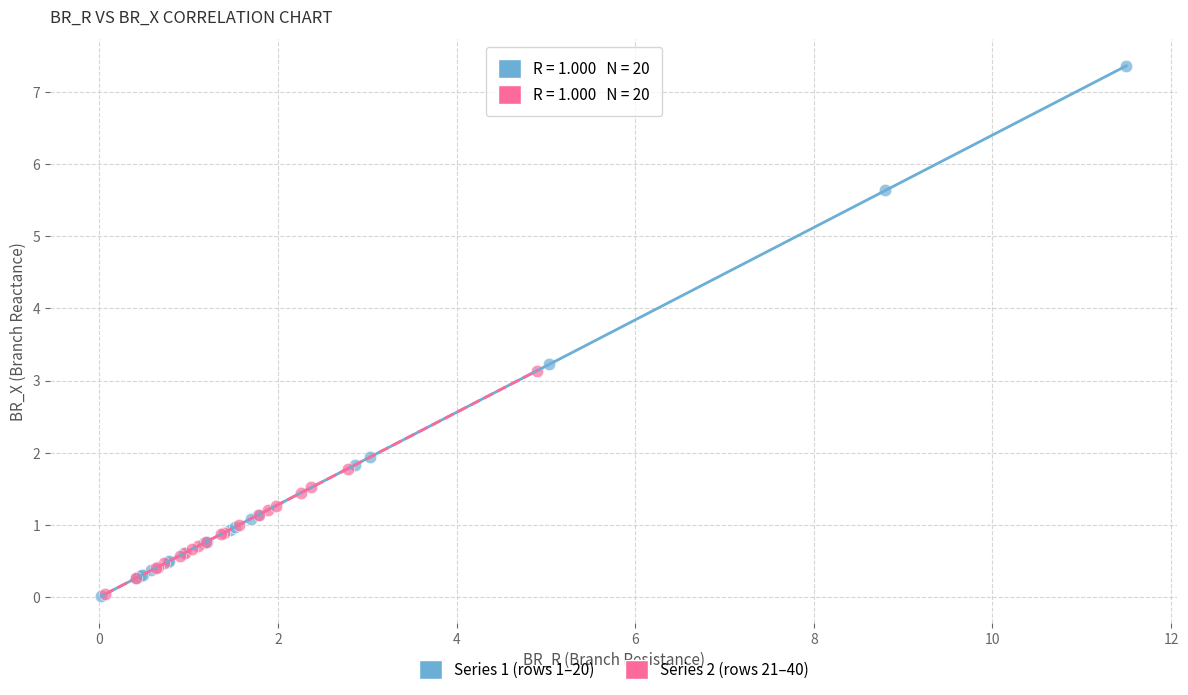

Which series has the largest Y range (max minus min)?

Series 1 (rows 1–20)